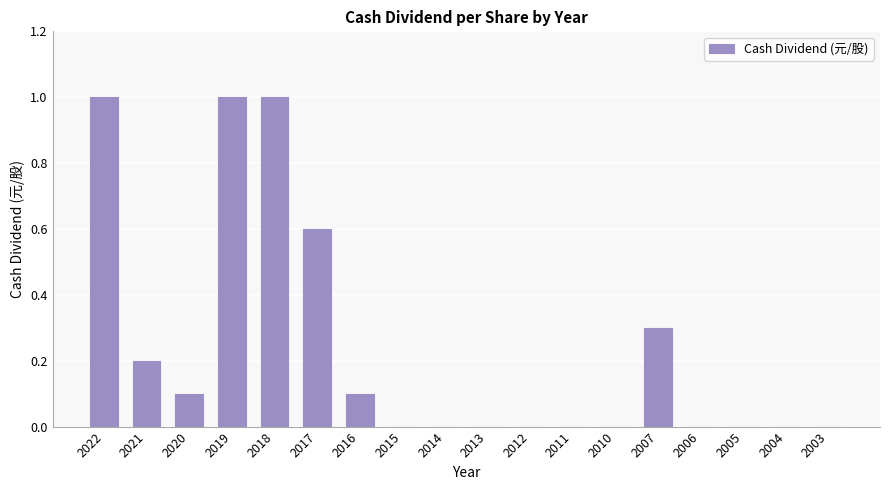

What is the greatest value displayed?

1.0